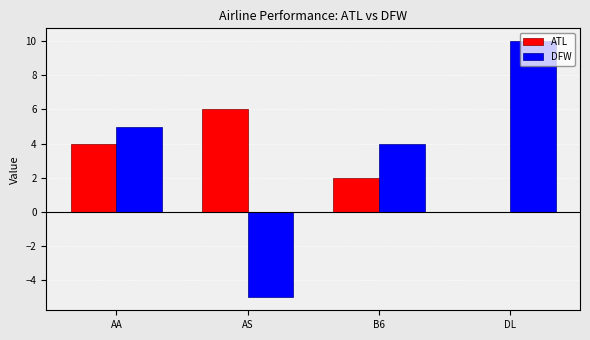

What is the sum of the ATL values at AS and DL?

6